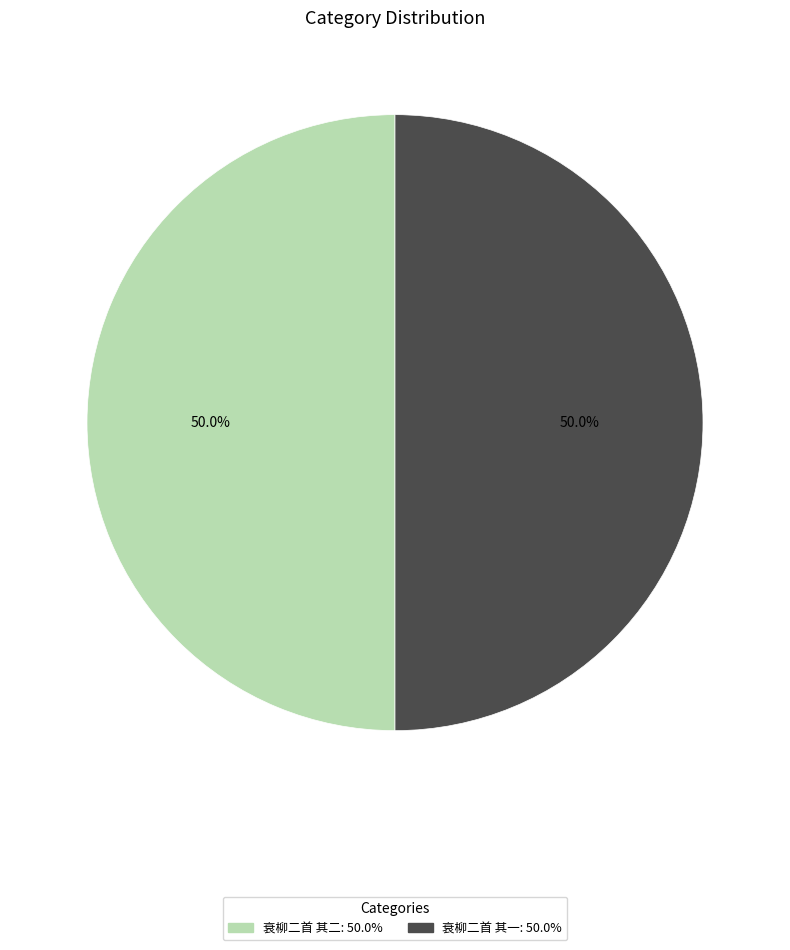

How much of the chart is everything except 衰柳二首 其二?

50.0%